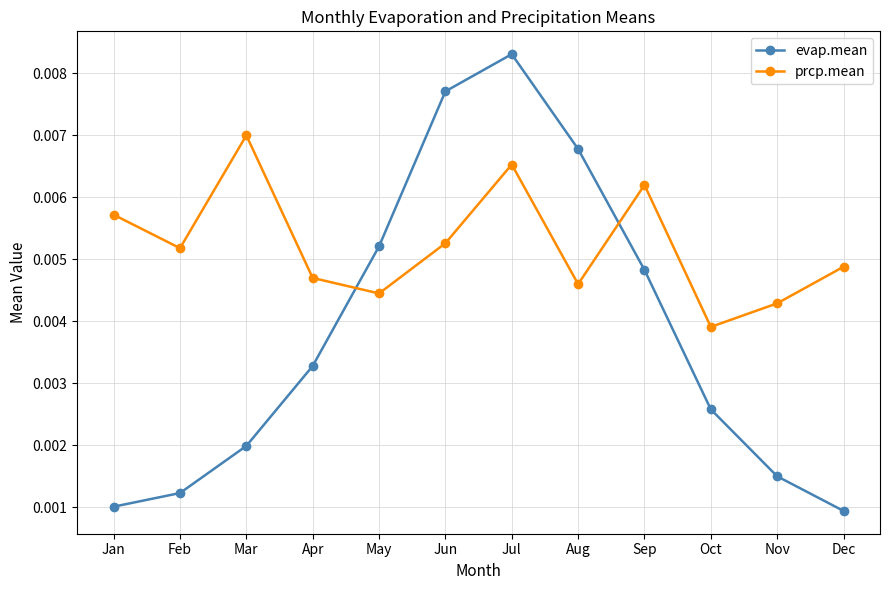

True or false: evap.mean and prcp.mean intersect in this chart.

True